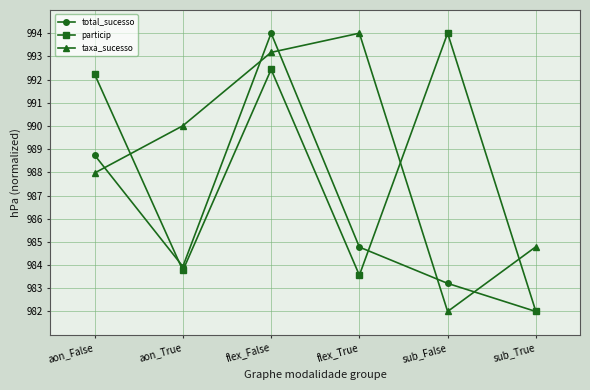

The value of total_sucesso at flex_True is 984.8. True or false?

True